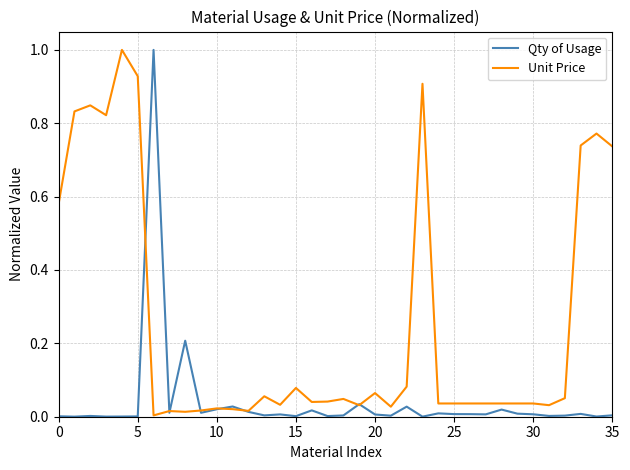

How many lines are shown in the chart?

2